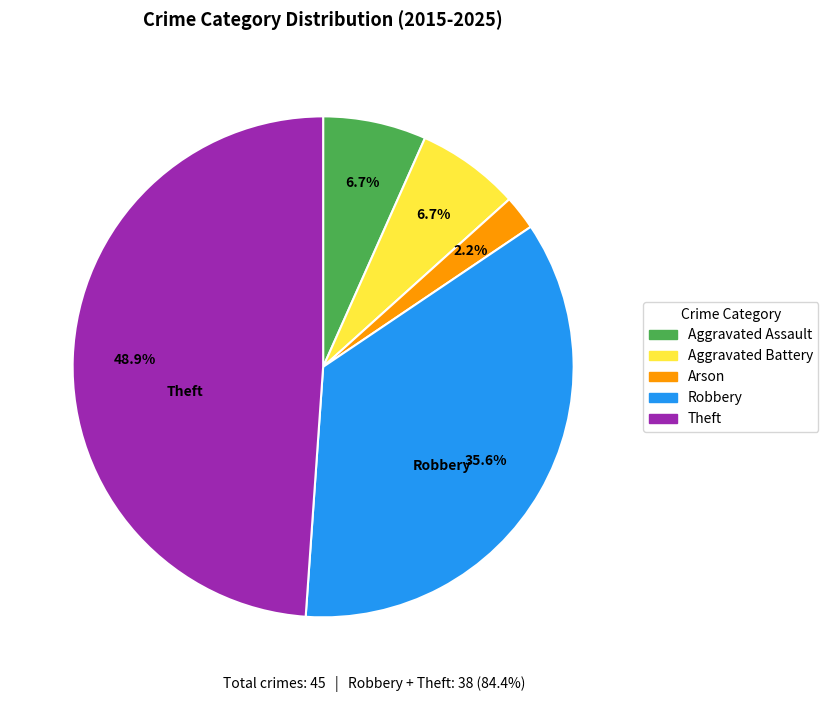

How many segments does this pie chart have?

5